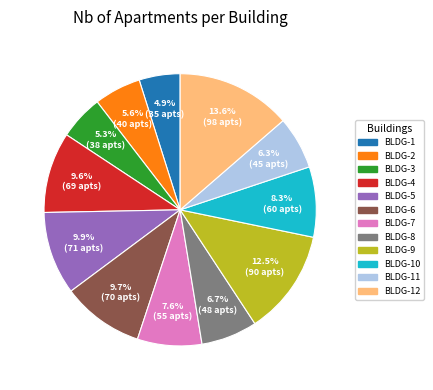

Does any single category account for the majority?

No